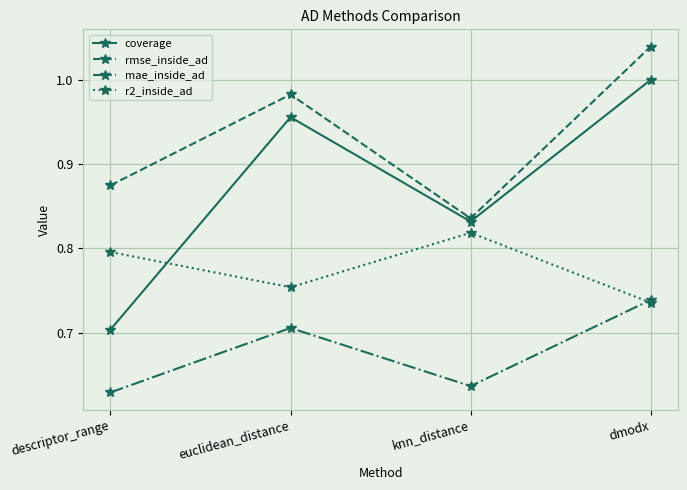

What are all the series names shown in the legend?

coverage, rmse_inside_ad, mae_inside_ad, r2_inside_ad